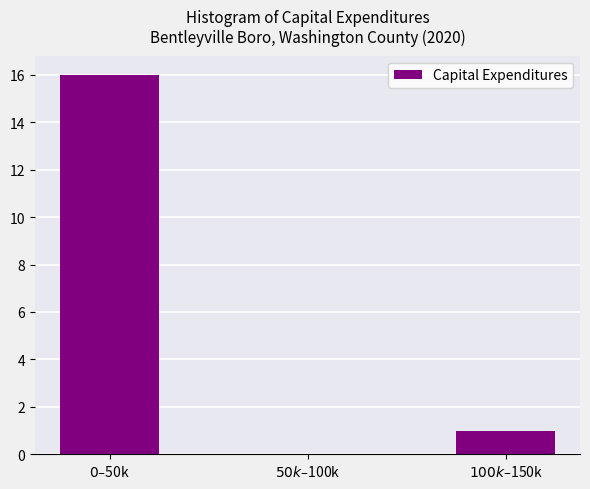

What is the greatest value displayed?

16